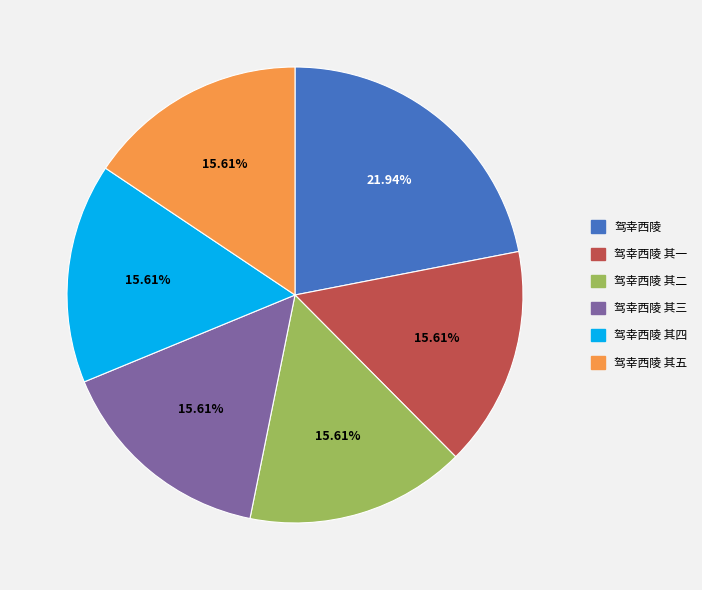

Does any single category account for the majority?

No